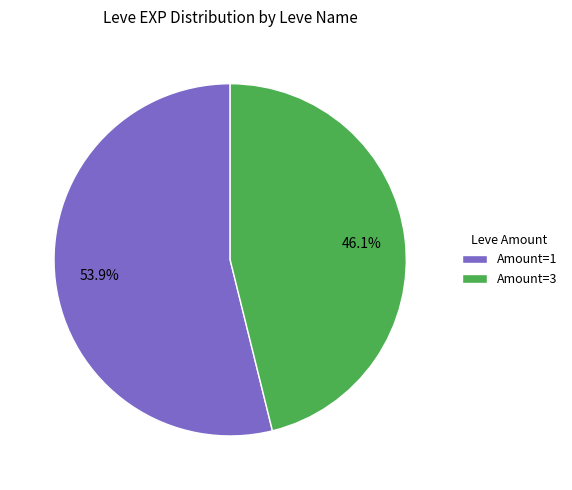

Which slice is the largest?

Amount=1